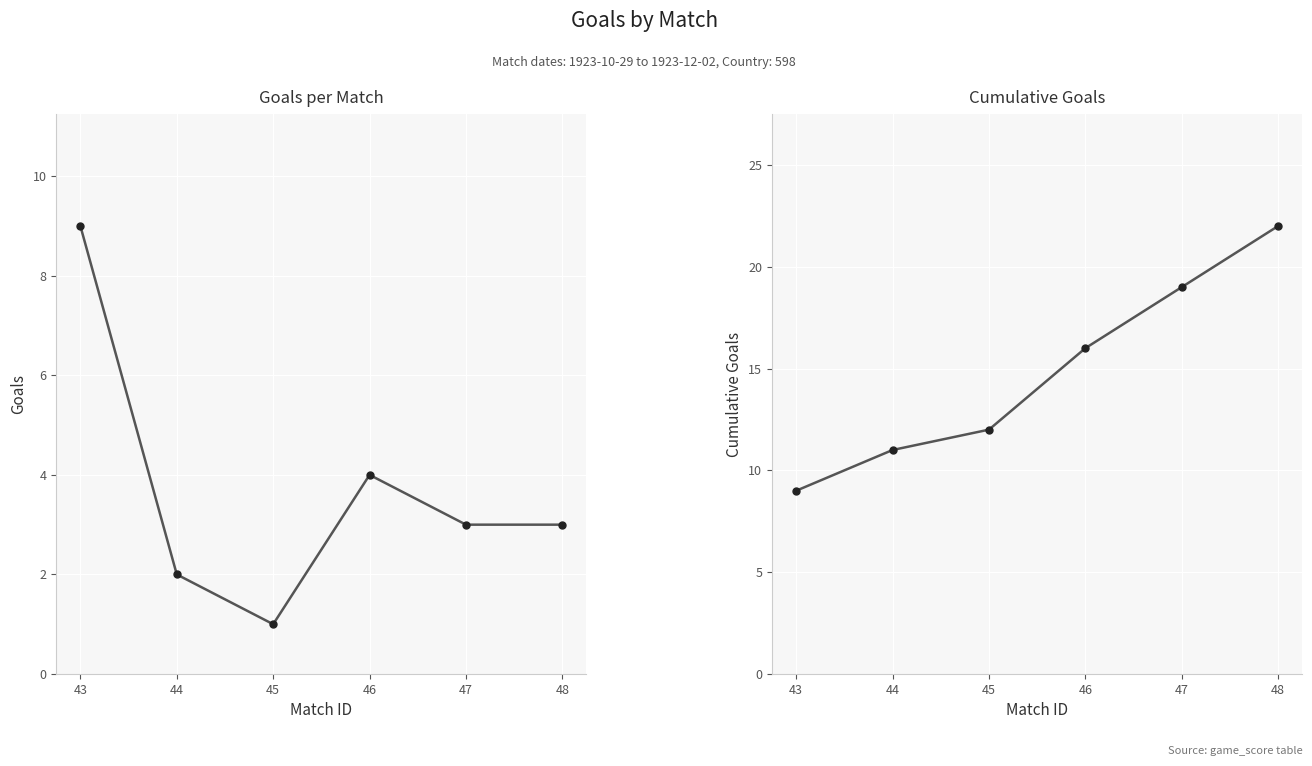

List the series in order of their overall mean, lowest first.

goals_per_match, cumulative_goals